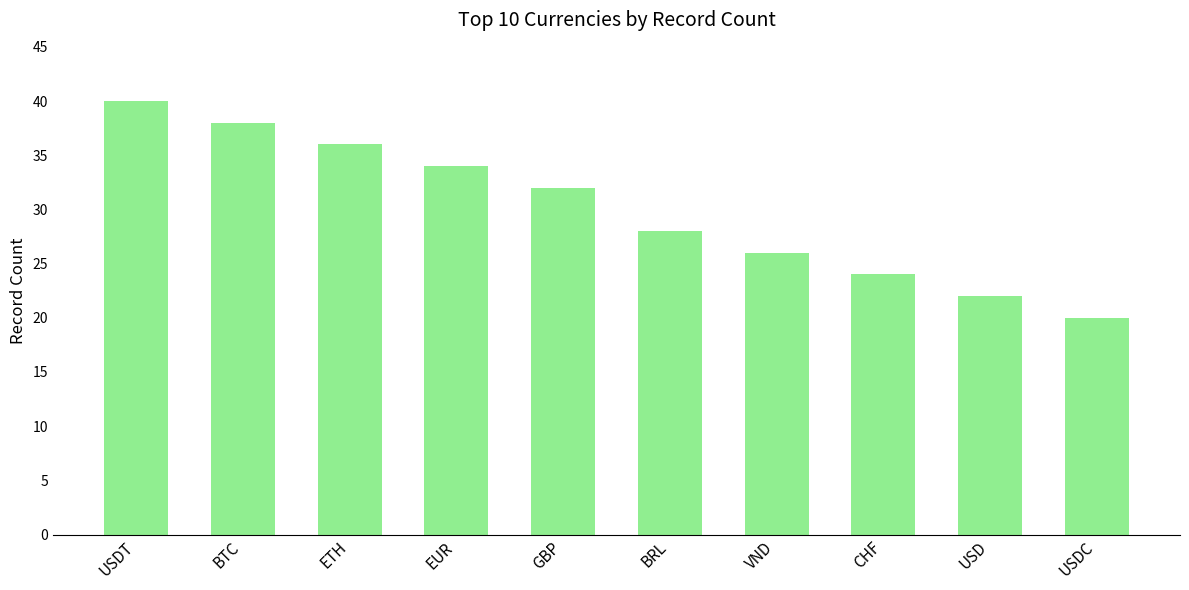

What is the difference between the maximum and second lowest values?

18